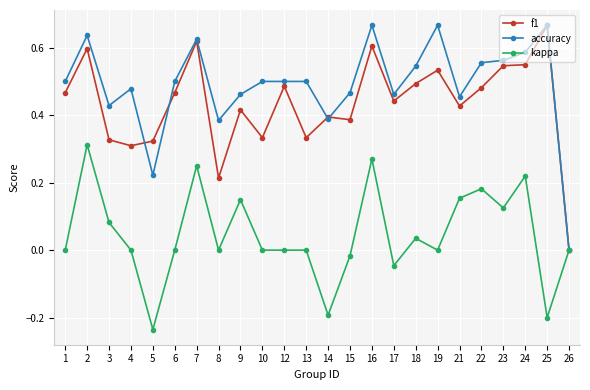

What is the total value across all series at 12?

1.0